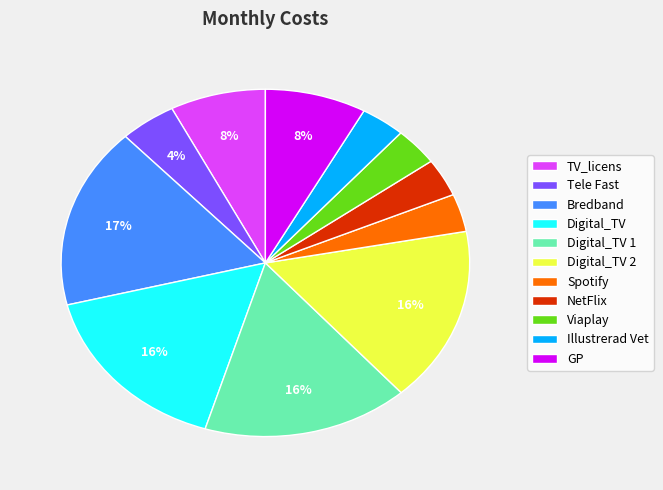

To the nearest percent, what is the average slice percentage?

9%